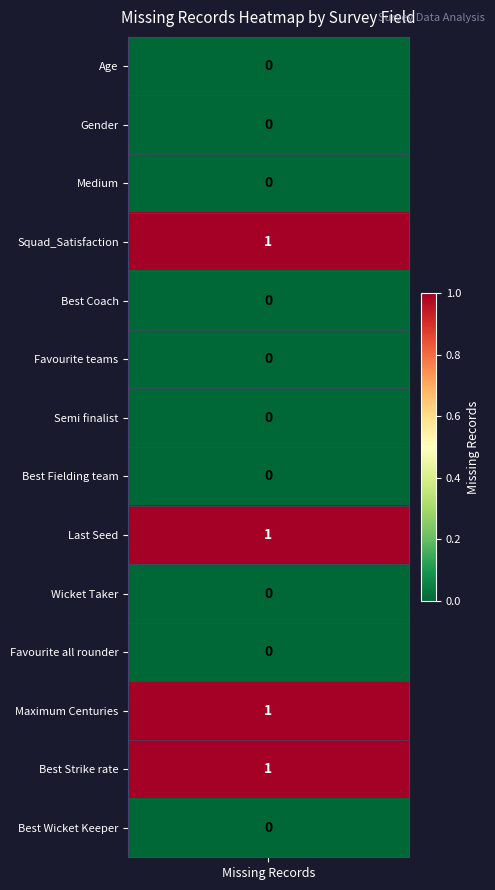

Reading left to right, list all the values displayed in this chart.

missing=0	1=0	2=0	3=1	4=0	5=0	6=0	7=0	8=1	9=0	10=0	11=1	12=1	13=0